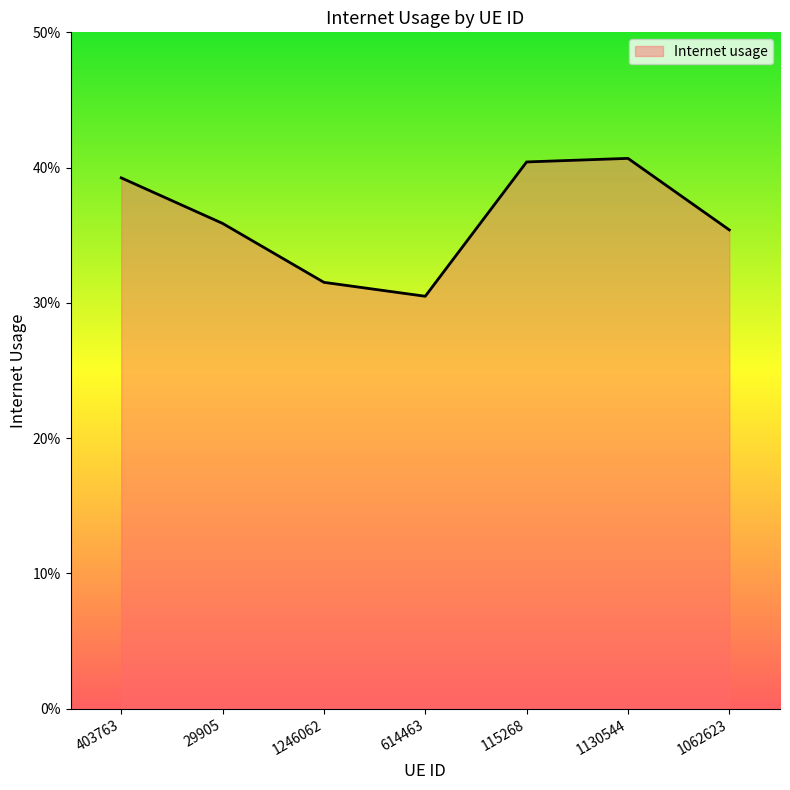

Read the value at 1246062.

0.3